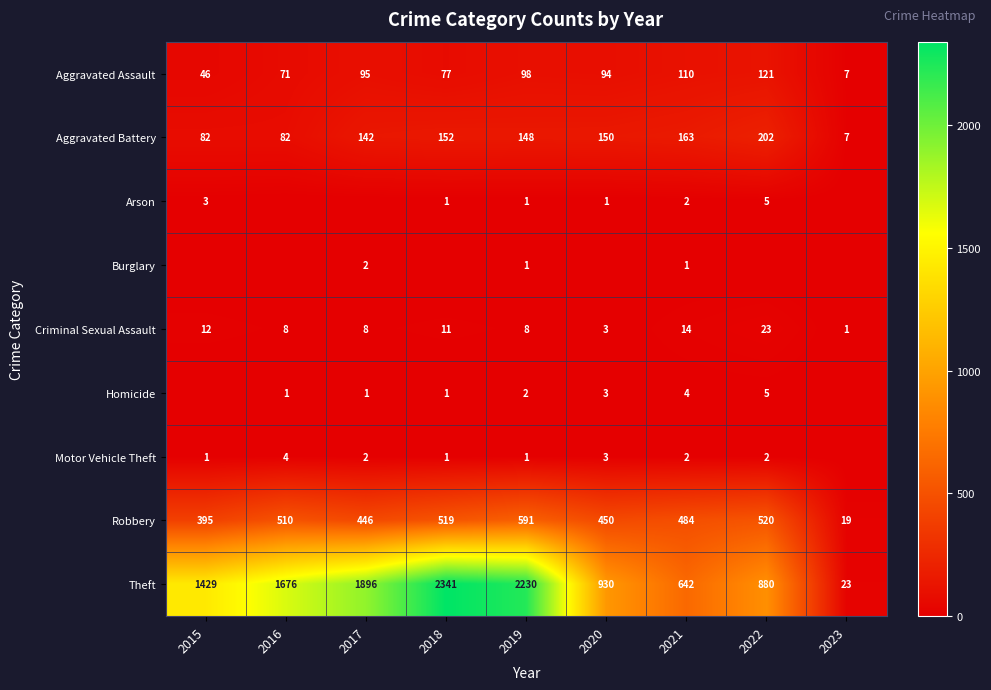

Rank the categories by Aggravated Assault value from lowest to highest.

2023, 2015, 2016, 2018, 2020, 2017, 2019, 2021, 2022